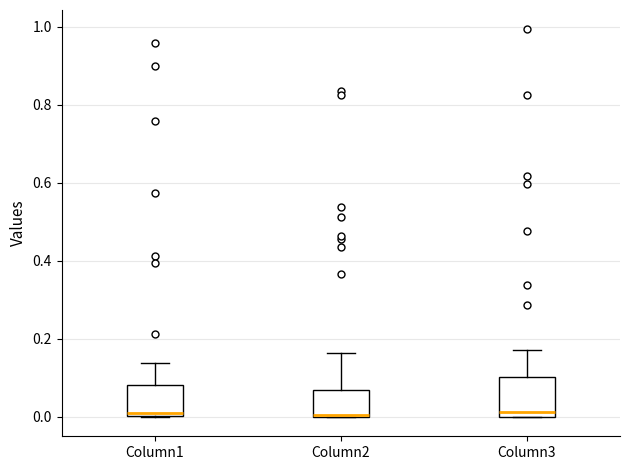

Comparing the boxes themselves (not the whiskers), which one is the tallest?

Column3